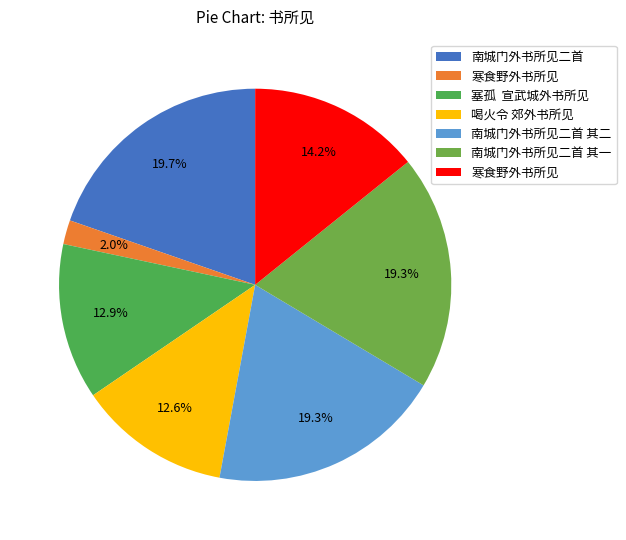

Which slice is the smallest?

寒食野外书所见